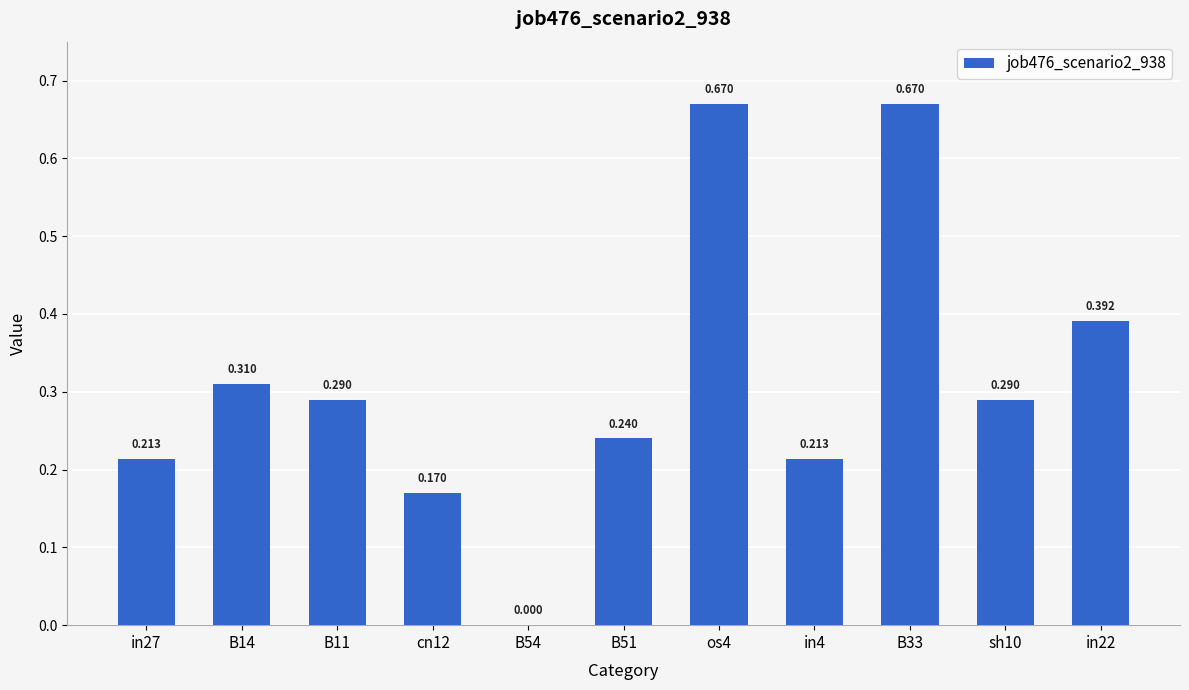

Which category has the lowest value across all series?

B54